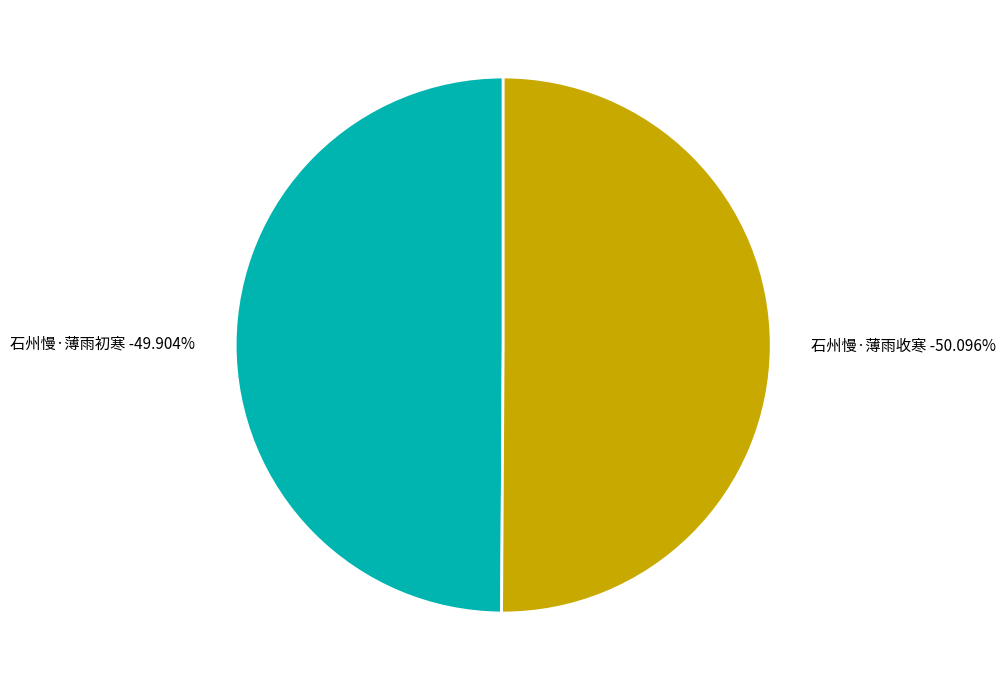

What percentage do 石州慢·薄雨收寒 and 石州慢·薄雨初寒 together represent?

100.0%